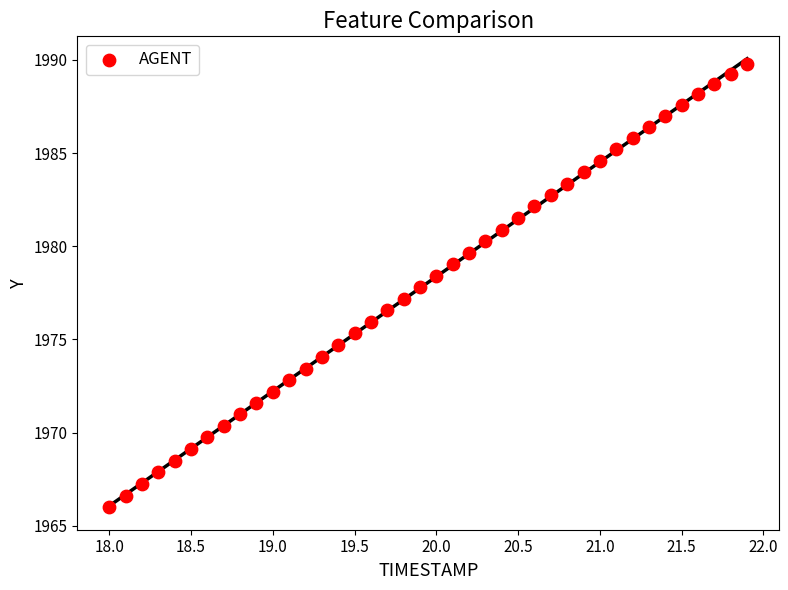

What is the range of Y values (max minus min)?

23.8